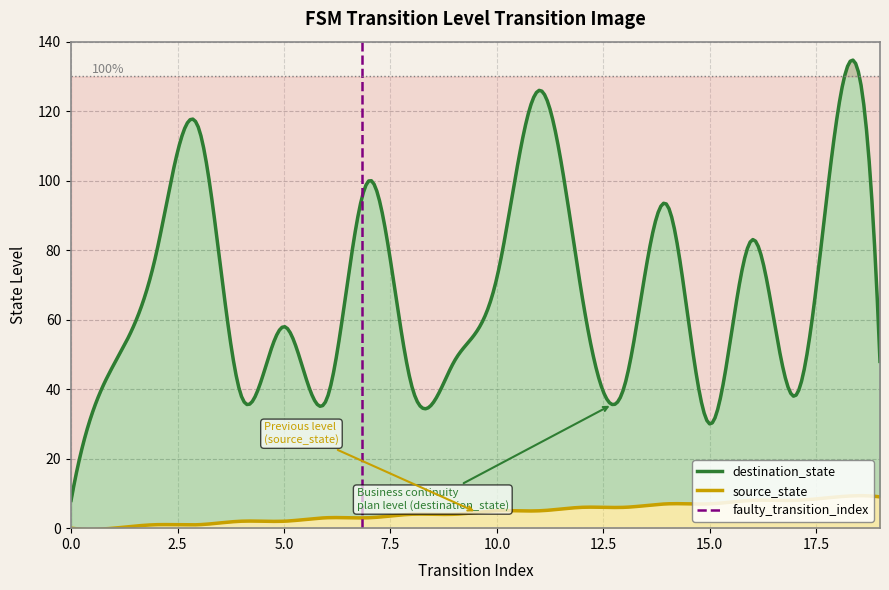

Reading left to right, extract all data points from this chart.

destination_state: 0=8	1=47	2=79	3=115	4=38	5=58	6=37	7=100	8=41	9=48	10=72	11=126	12=67	13=41	14=93	15=30	16=83	17=38	18=119	19=48
source_state: 0=0	1=0	2=1	3=1	4=2	5=2	6=3	7=3	8=4	9=4	10=5	11=5	12=6	13=6	14=7	15=7	16=8	17=8	18=9	19=9